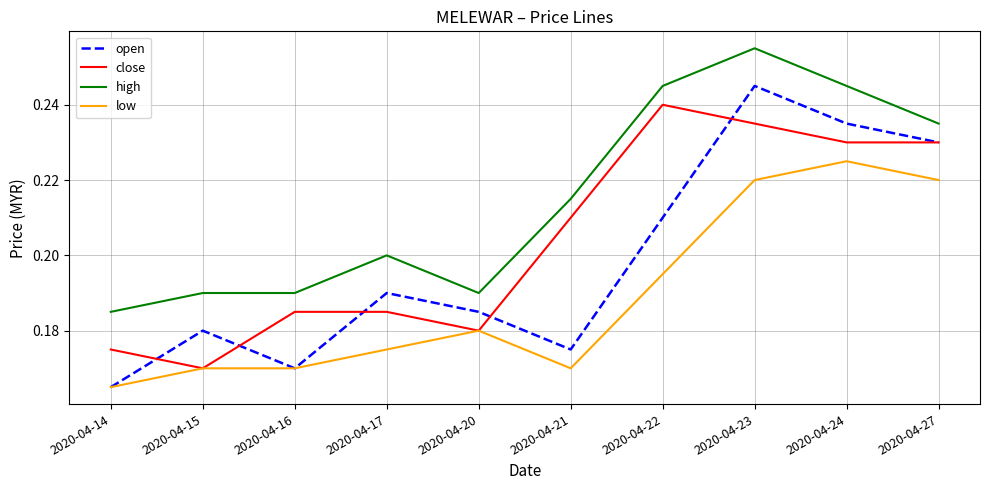

Which series has the widest spread of values?

open